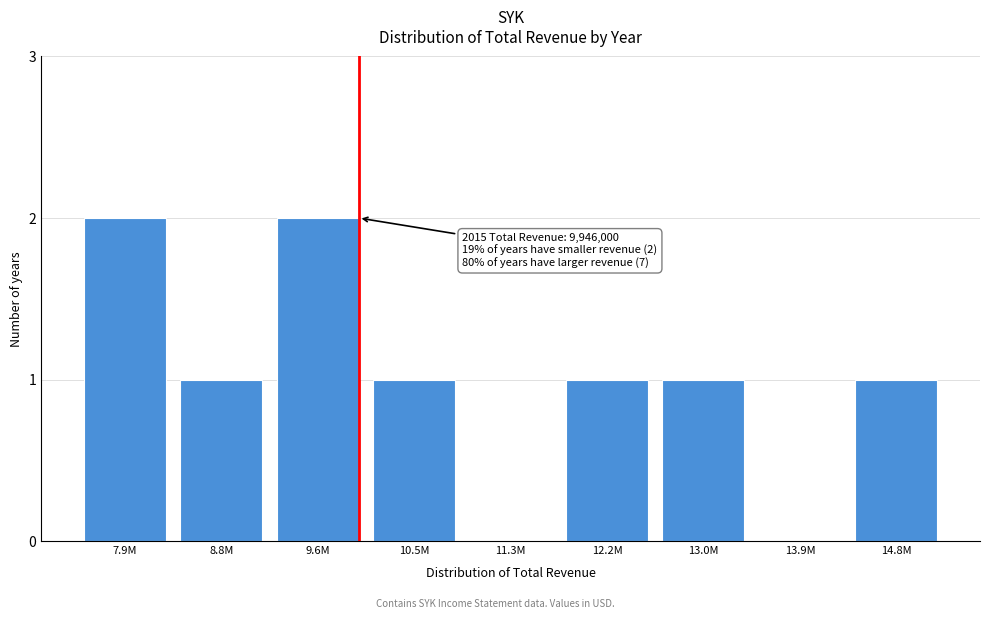

Reading right to left, what are all the values shown in this chart?

14.8M=1	13.9M=0	13.0M=1	12.2M=1	11.3M=0	10.5M=1	9.6M=2	8.8M=1	7.9M=2